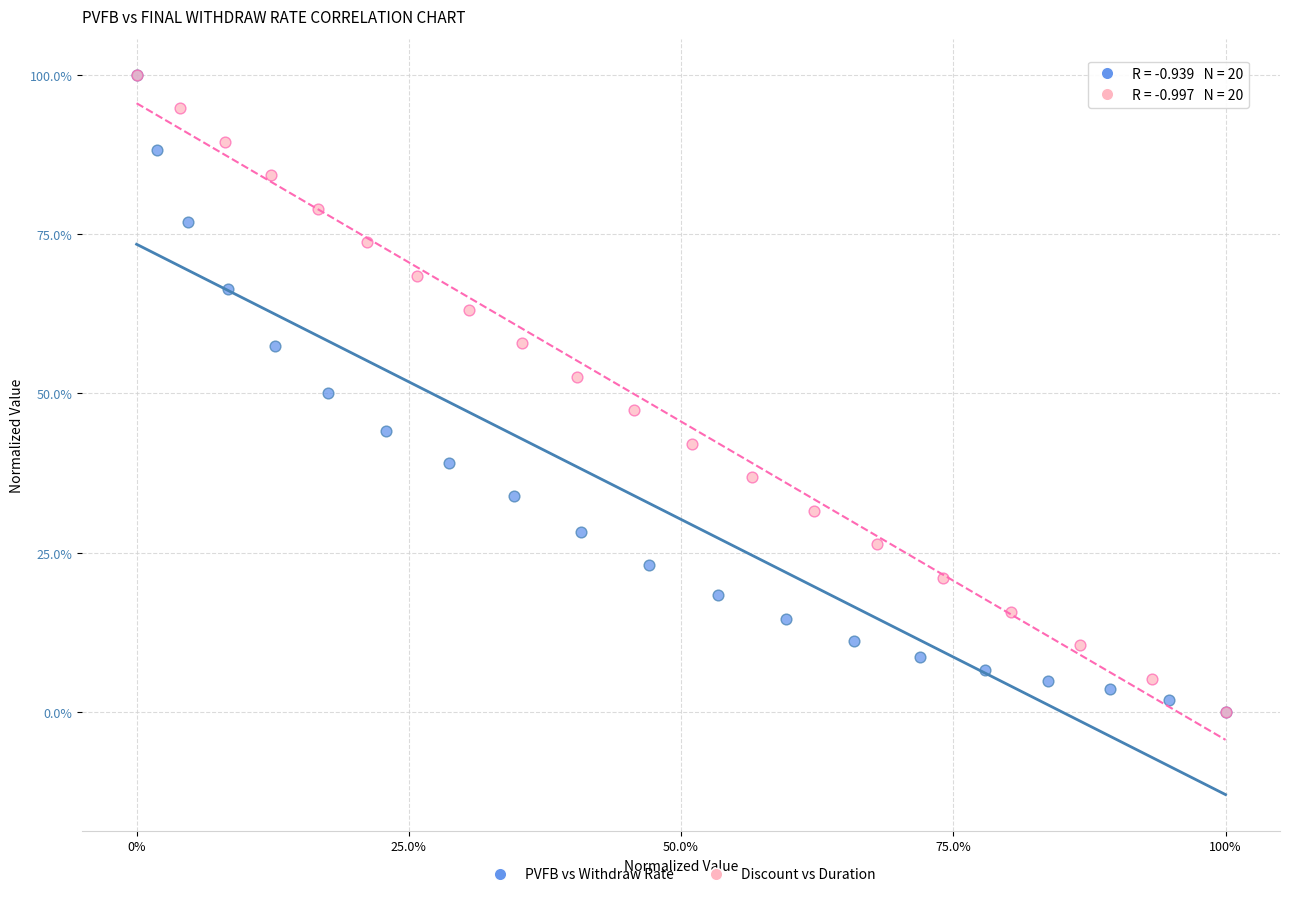

What are all the series names shown in the legend?

PVFB vs Withdraw Rate, Discount vs Duration